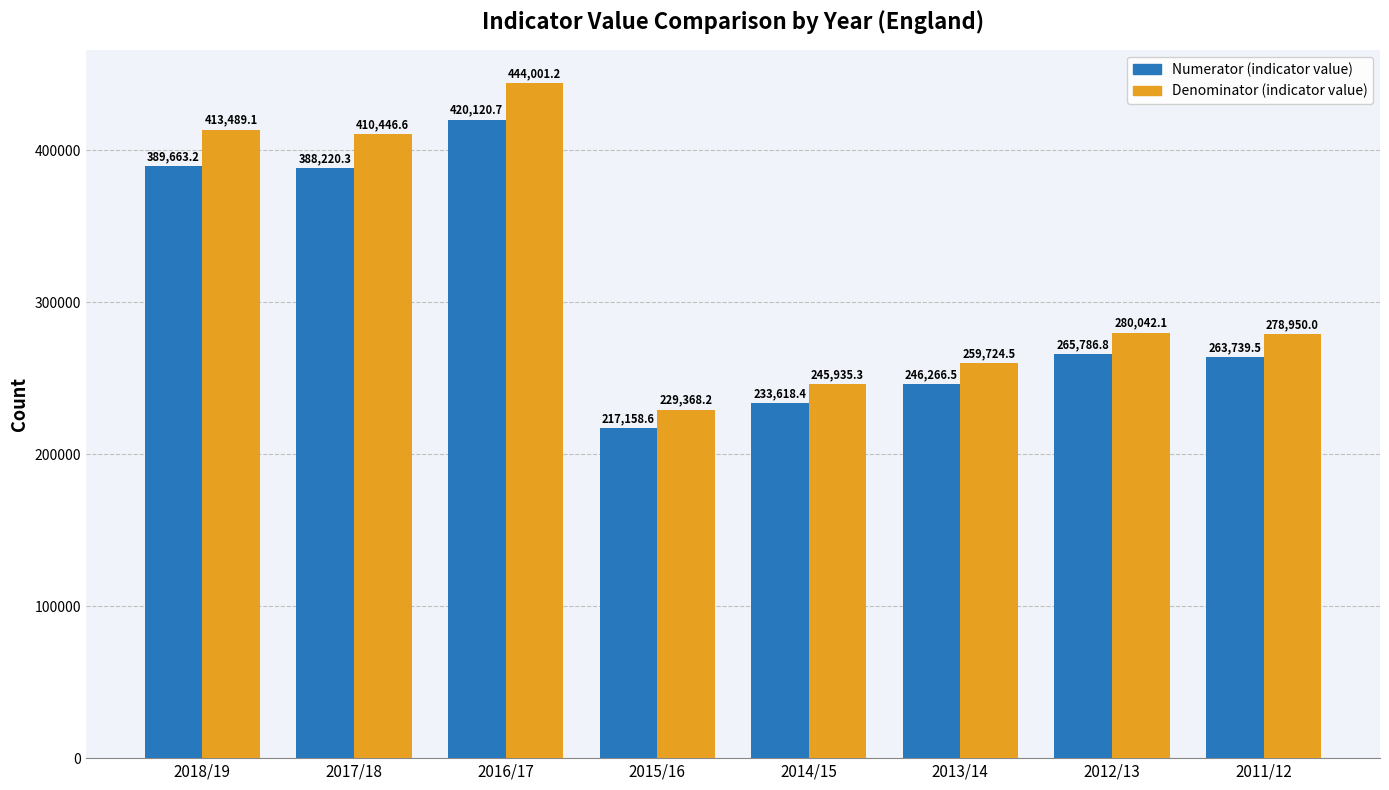

What is the approximate value of Numerator (indicator value) at 2014/15?

233618.4